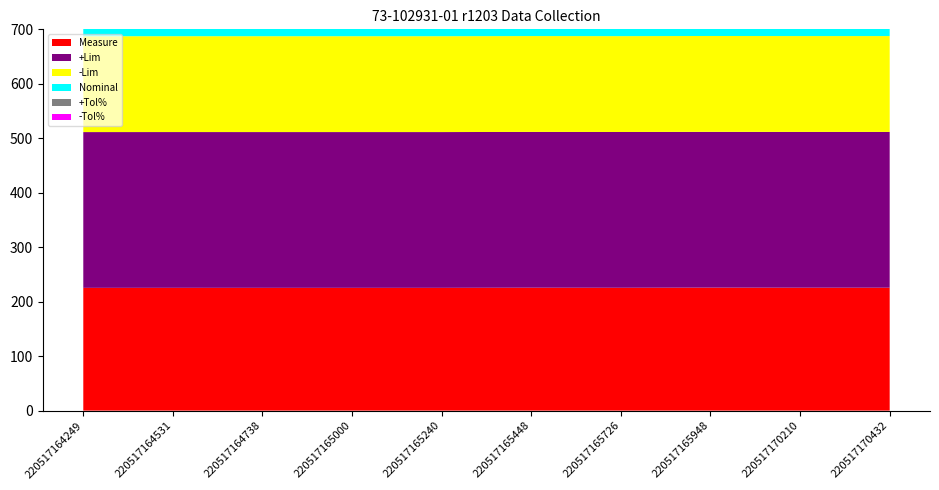

Reading left to right, list all the values displayed in this chart.

Measure: 220517164249=225.4	220517164531=225.4	220517164738=225.4	220517165000=225.4	220517165240=225.4	220517165448=225.7	220517165726=225.5	220517165948=225.8	220517170210=225.6	220517170432=225.6
+Lim: 220517164249=286.0	220517164531=286.0	220517164738=286.0	220517165000=286.0	220517165240=286.0	220517165448=286.0	220517165726=286.0	220517165948=286.0	220517170210=286.0	220517170432=286.0
-Lim: 220517164249=176.0	220517164531=176.0	220517164738=176.0	220517165000=176.0	220517165240=176.0	220517165448=176.0	220517165726=176.0	220517165948=176.0	220517170210=176.0	220517170432=176.0
Nominal: 220517164249=220.0	220517164531=220.0	220517164738=220.0	220517165000=220.0	220517165240=220.0	220517165448=220.0	220517165726=220.0	220517165948=220.0	220517170210=220.0	220517170432=220.0
+Tol%: 220517164249=30.0	220517164531=30.0	220517164738=30.0	220517165000=30.0	220517165240=30.0	220517165448=30.0	220517165726=30.0	220517165948=30.0	220517170210=30.0	220517170432=30.0
-Tol%: 220517164249=20.0	220517164531=20.0	220517164738=20.0	220517165000=20.0	220517165240=20.0	220517165448=20.0	220517165726=20.0	220517165948=20.0	220517170210=20.0	220517170432=20.0